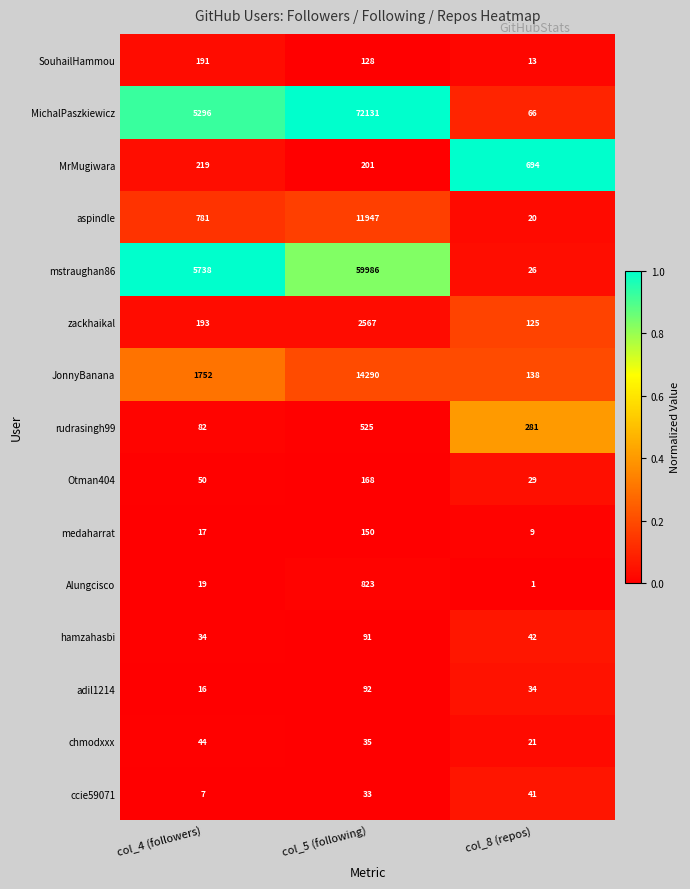

What is the total value across all series at col_8 (repos)?

1540